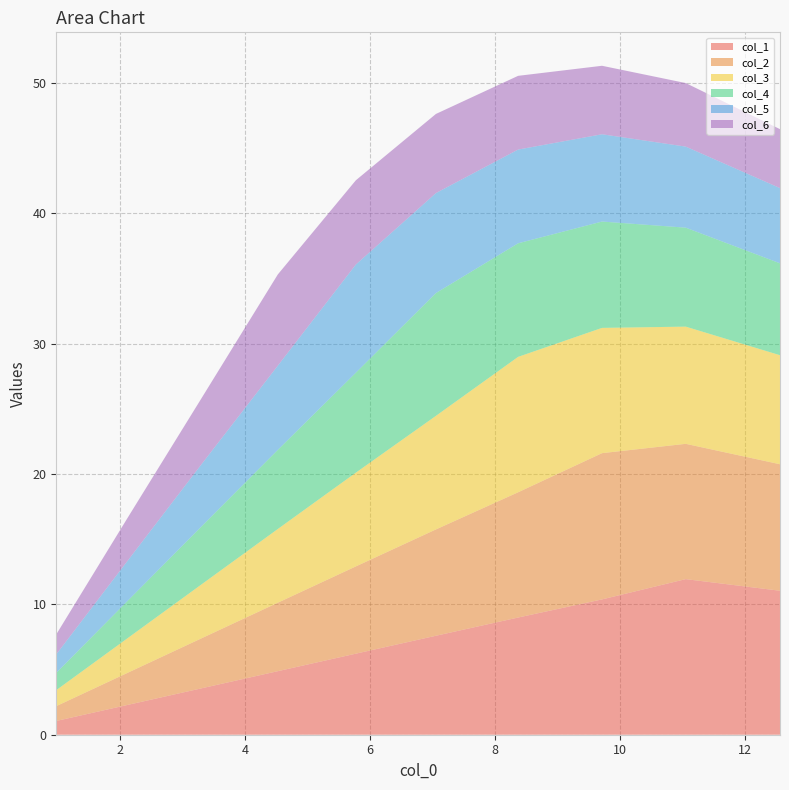

Reading right to left, what are all the values shown in this chart?

col_1: 9=1.1	8=2.3	7=3.6	6=4.9	5=6.2	4=7.6	3=9.0	2=10.4	1=11.9	0=11.0
col_2: 9=1.1	8=2.5	7=3.8	6=5.3	5=6.7	4=8.2	3=9.6	2=11.2	1=10.4	0=9.7
col_3: 9=1.2	8=2.7	7=4.1	6=5.7	5=7.2	4=8.7	3=10.4	2=9.6	1=9.0	0=8.4
col_4: 9=1.3	8=2.9	7=4.5	6=6.1	5=7.7	4=9.4	3=8.7	2=8.2	1=7.6	0=7.1
col_5: 9=1.4	8=3.1	7=4.8	6=6.5	5=8.3	4=7.7	3=7.2	2=6.7	1=6.2	0=5.8
col_6: 9=1.5	8=3.3	7=5.1	6=7.0	5=6.5	4=6.1	3=5.7	2=5.3	1=4.9	0=4.5